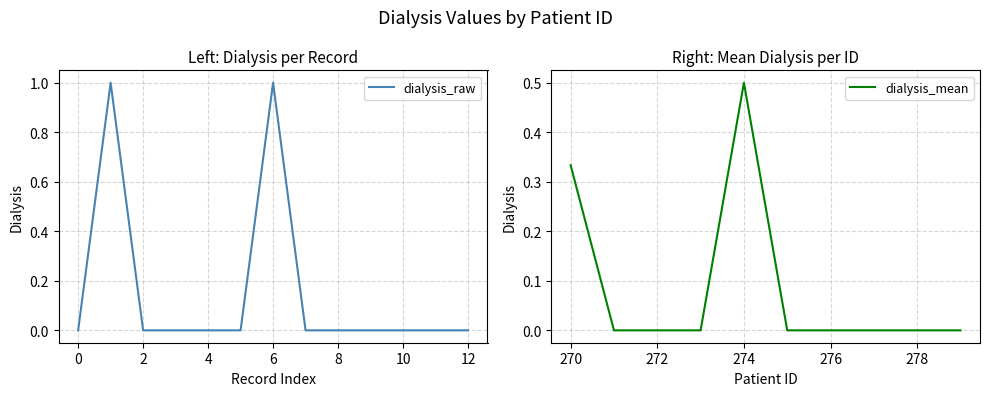

How many values exceed 0?

2